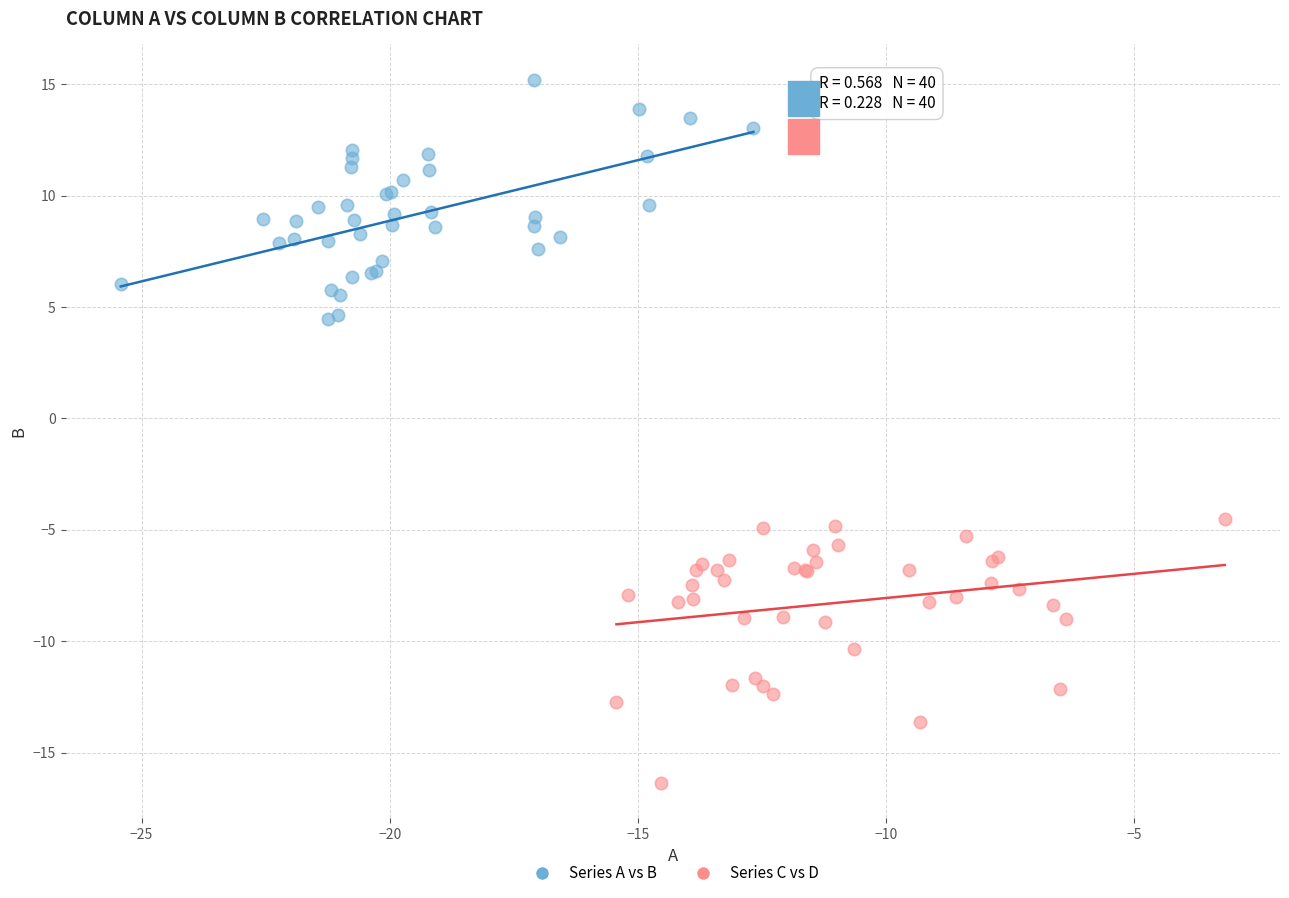

Which series reaches the minimum Y coordinate?

Series C vs D